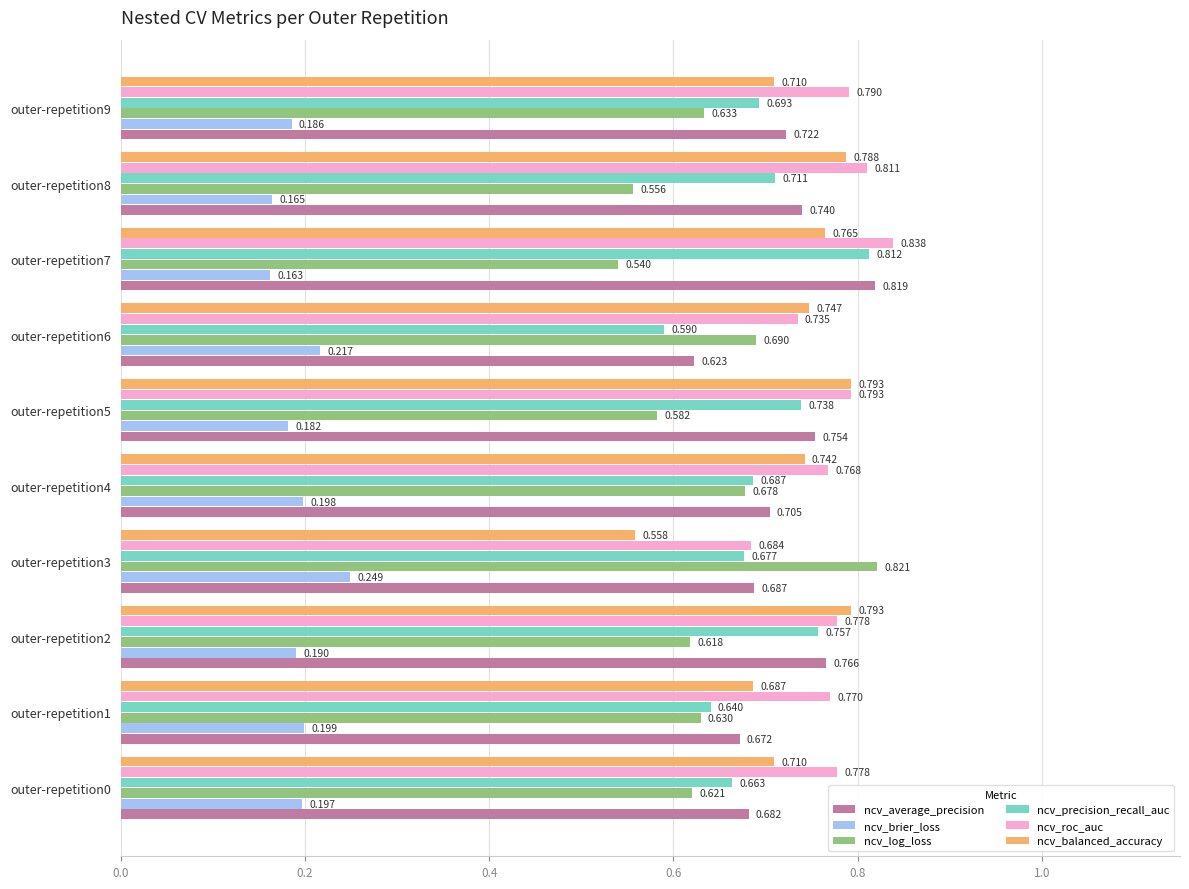

Rank the series by their maximum value, from highest to lowest.

ncv_roc_auc, ncv_log_loss, ncv_average_precision, ncv_precision_recall_auc, ncv_balanced_accuracy, ncv_brier_loss